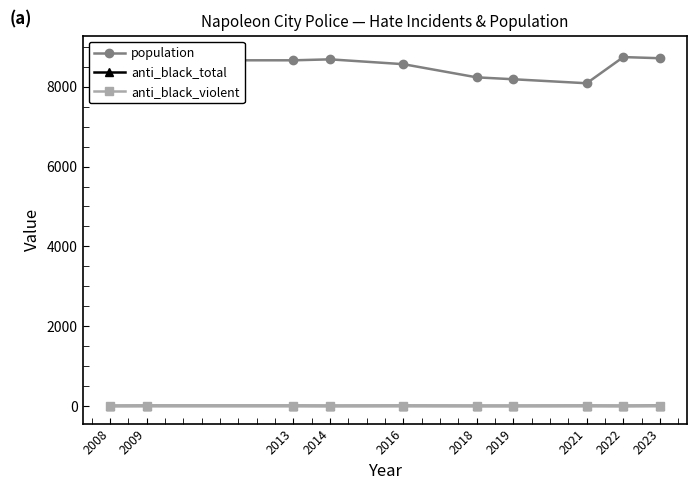

What is the maximum value for population?

8837